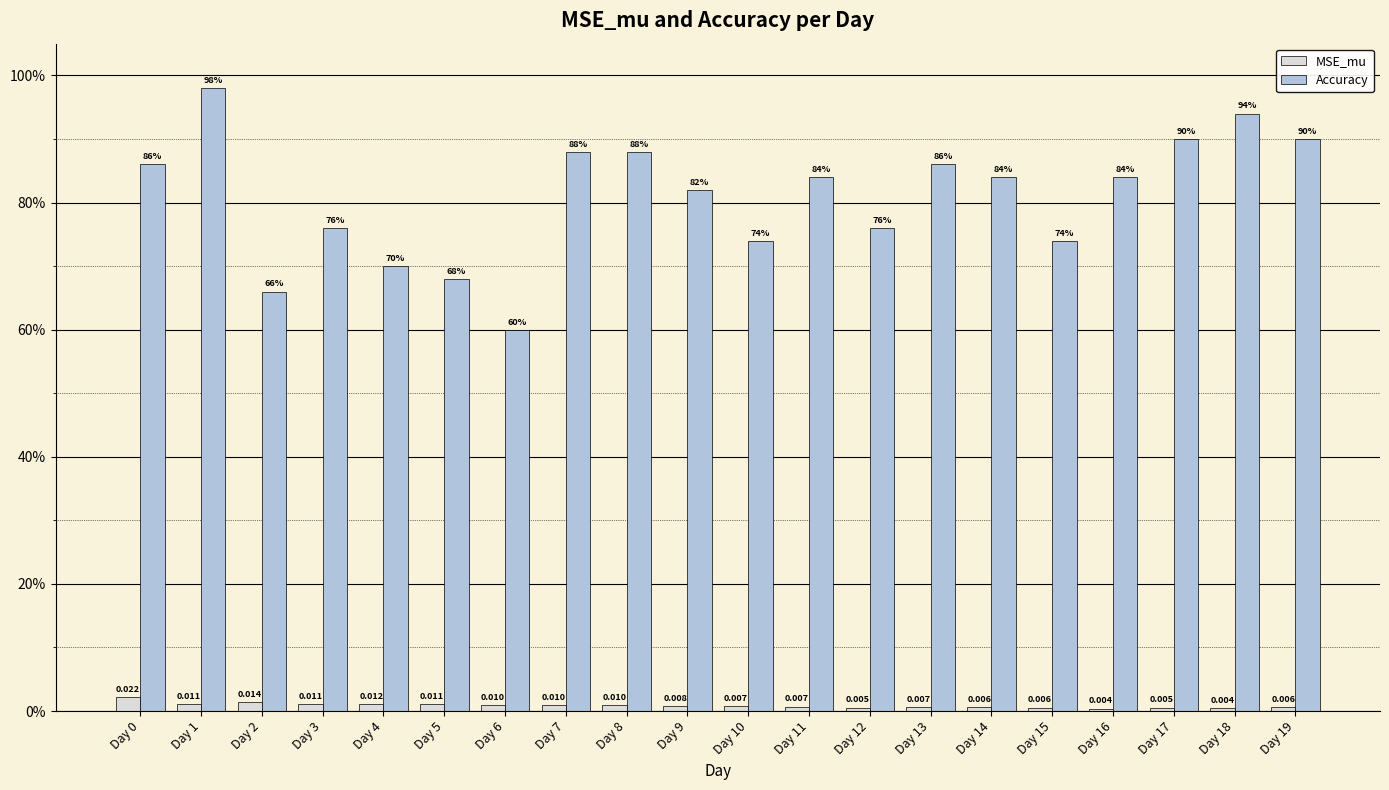

Does the chart contain stacked bars?

No